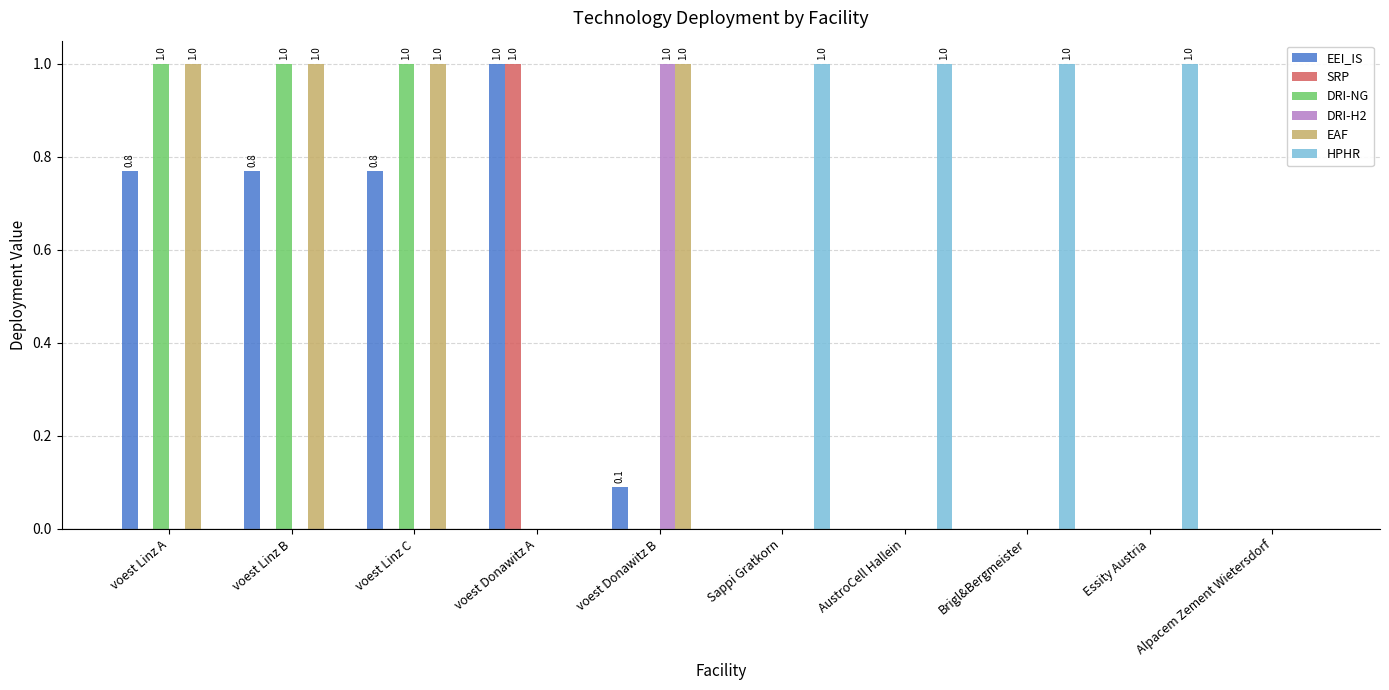

At which label does DRI-H2 reach its peak?

voest Donawitz B